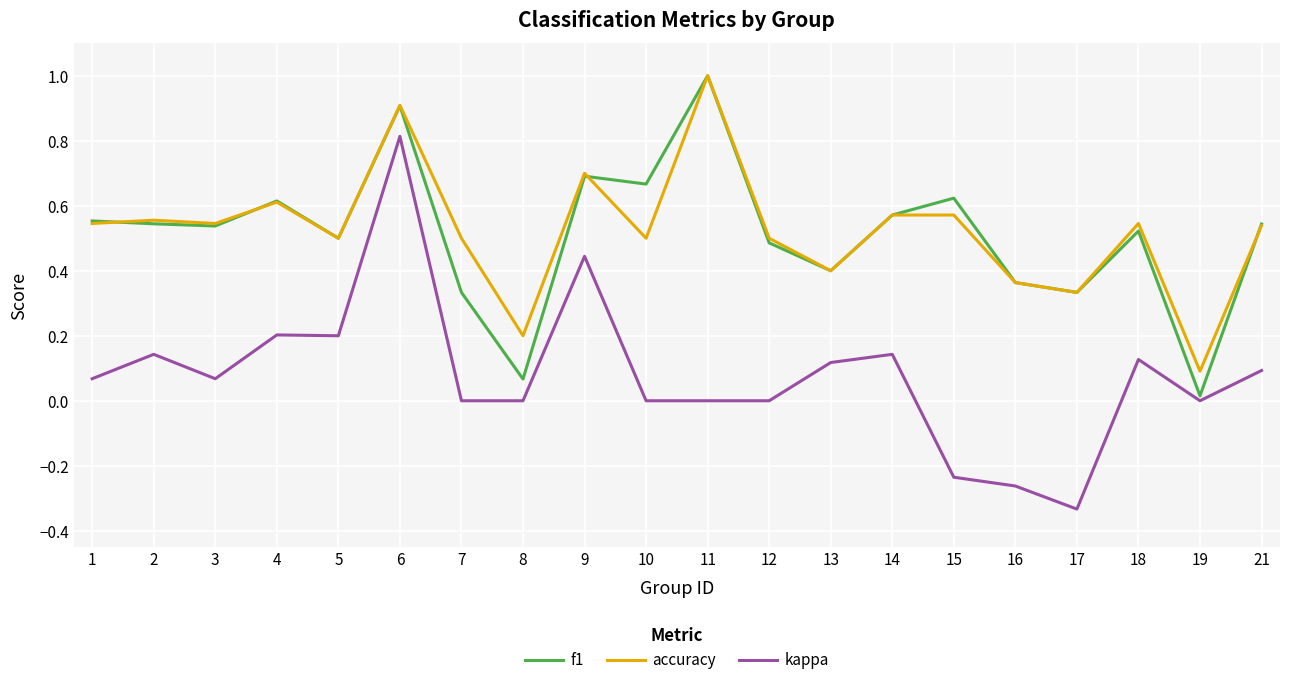

Where is the first local minimum for kappa?

3